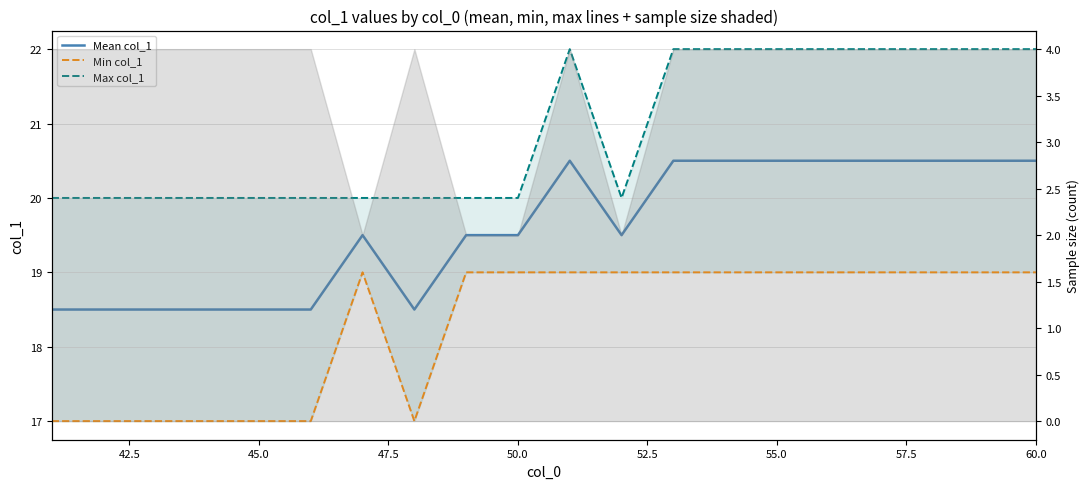

Is this an area chart (filled region under the line)?

No